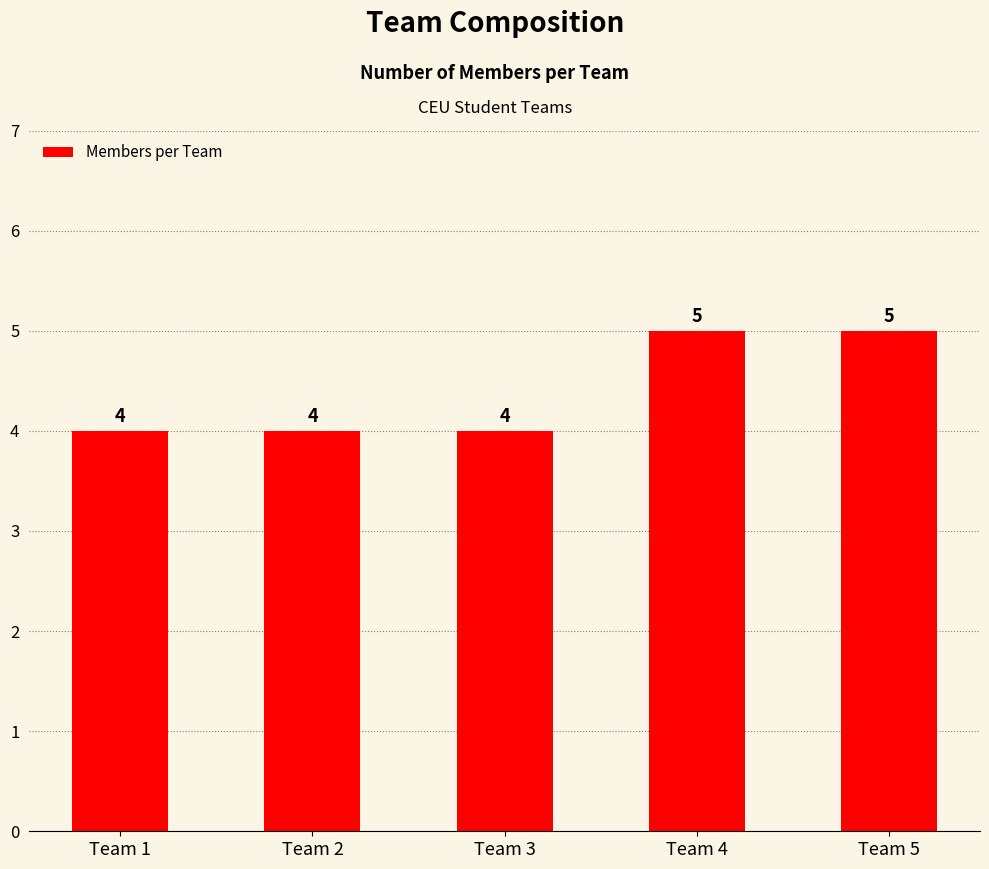

Approximately how many times larger is the value at Team 1 compared to Team 3?

1.0